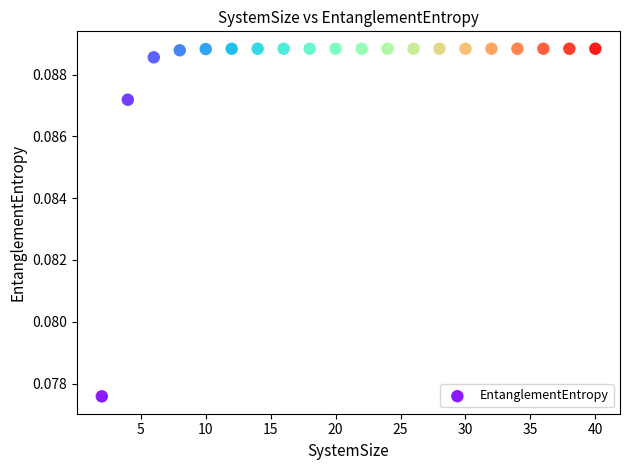

What is the range of X values (max minus min)?

38.0